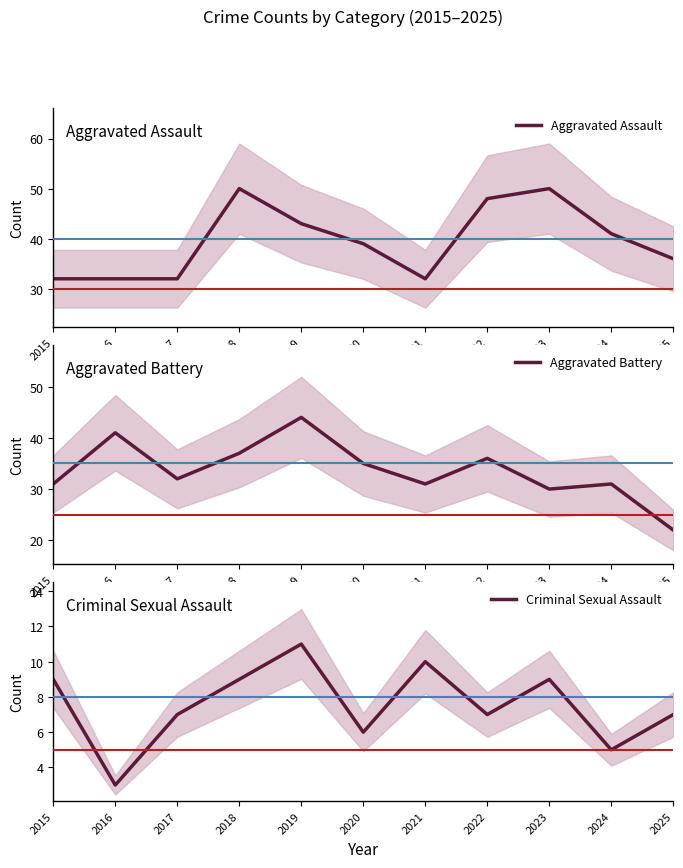

What is the difference between the maximum and second lowest values in the Aggravated Assault series?

18